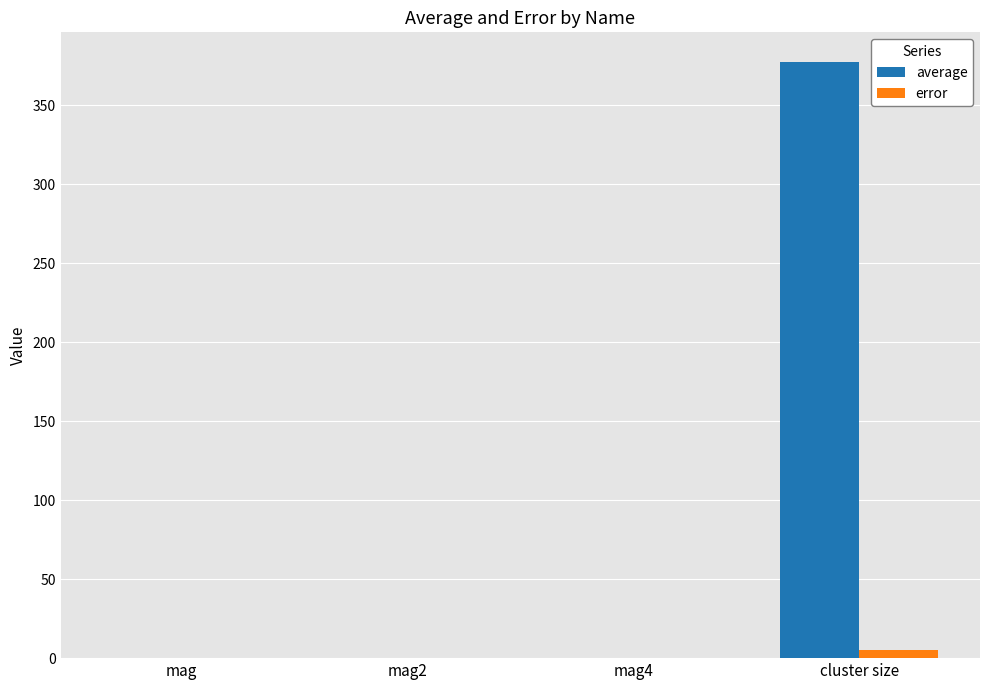

What is the average value of the error series?

1.4